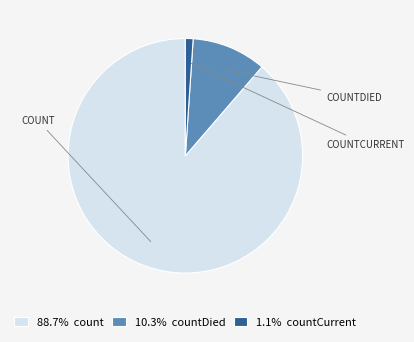

Approximately how many times larger is the value at 10.3% countDied compared to 1.1% countCurrent?

9.6